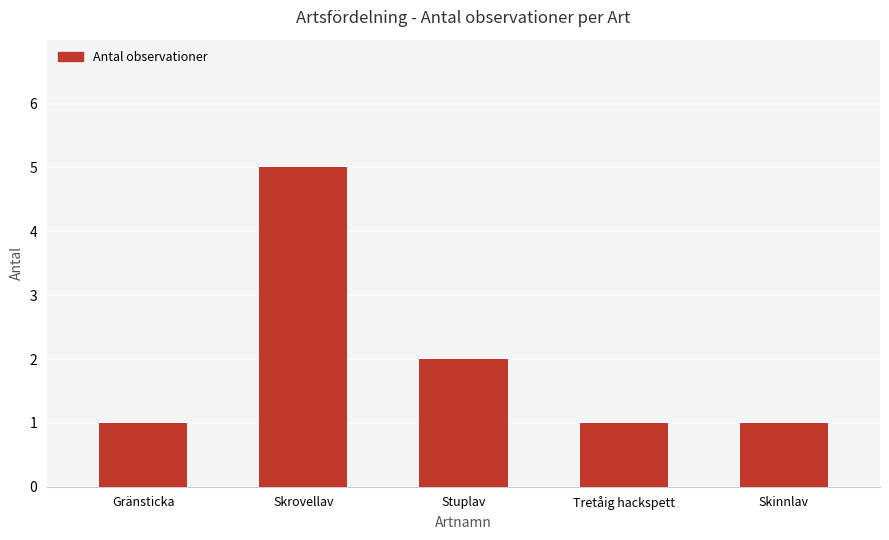

Which category has the highest value across all series?

Skrovellav